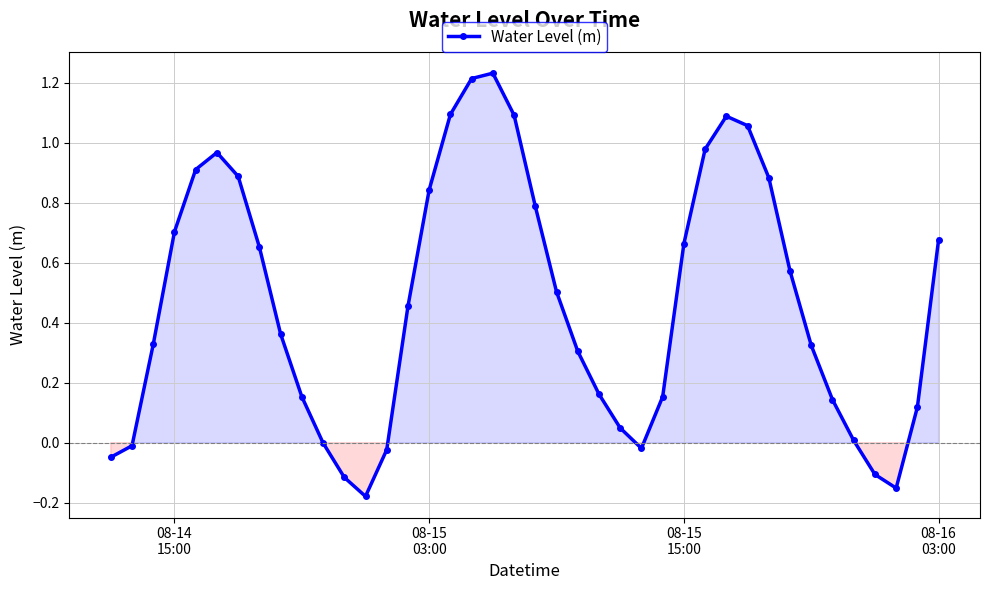

How many points are higher than both their immediate neighbors (excluding endpoints)?

3